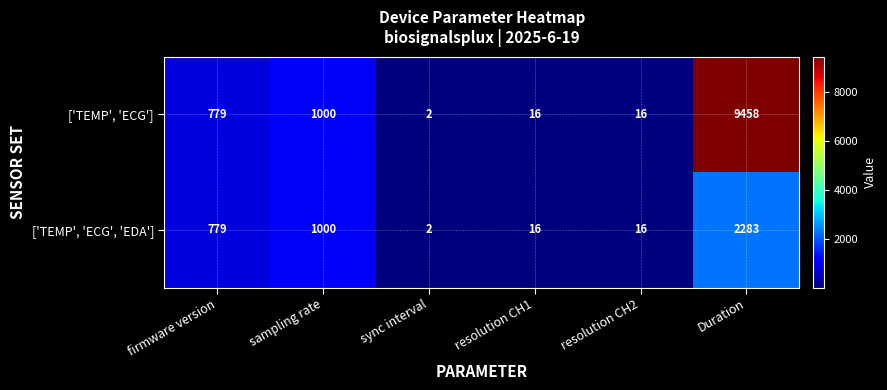

What is the total value across all series at sampling rate?

2000